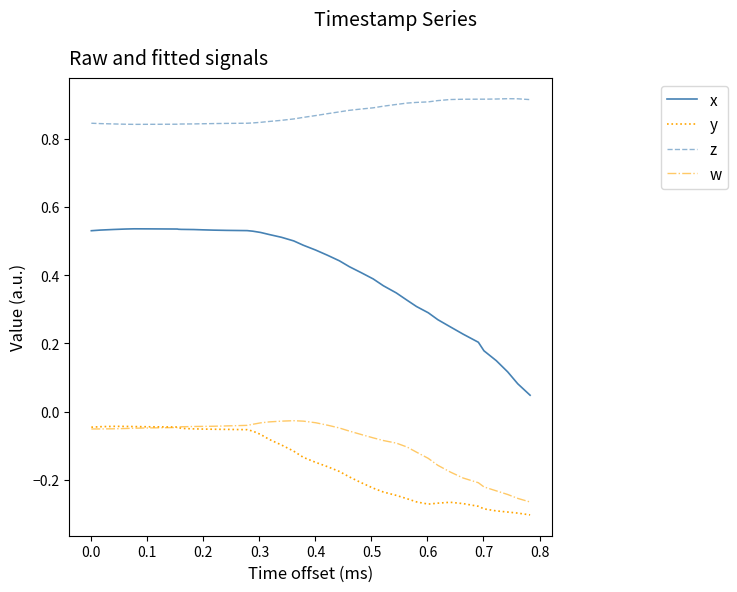

Which series has the largest range (max minus min)?

x